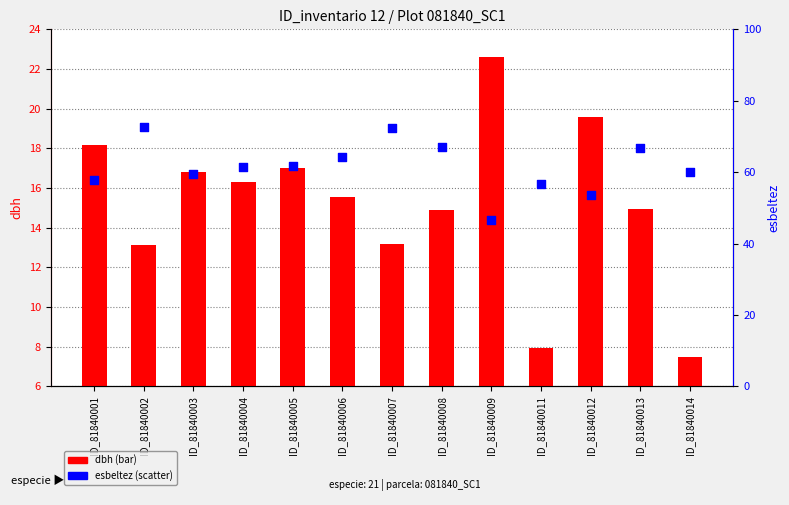

What is the total value across all series at ID_81840002?

85.6